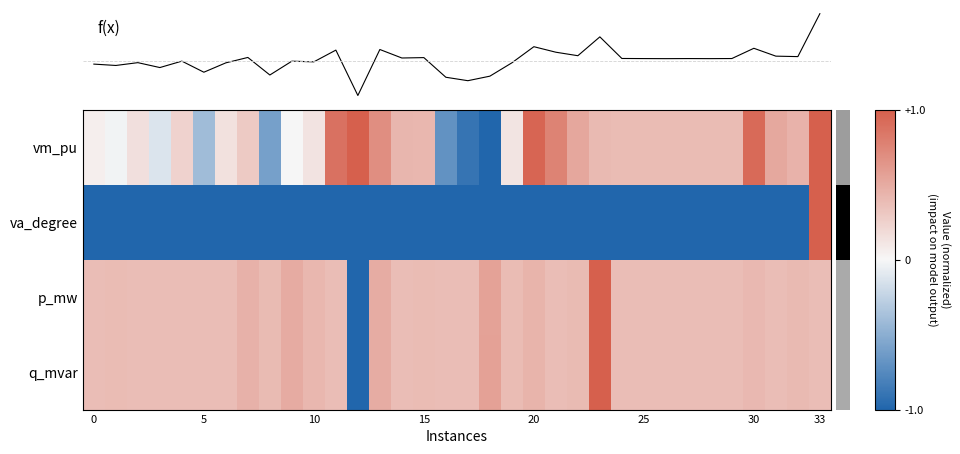

Read the f(x) value at 33.

0.7